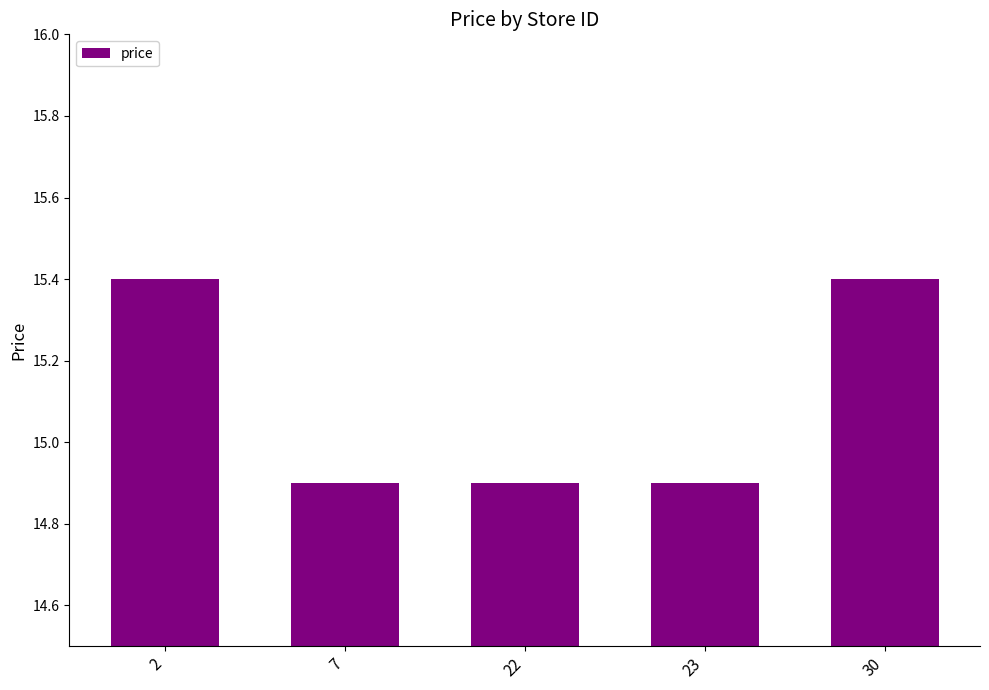

What is the difference between the second highest and second lowest values?

0.5